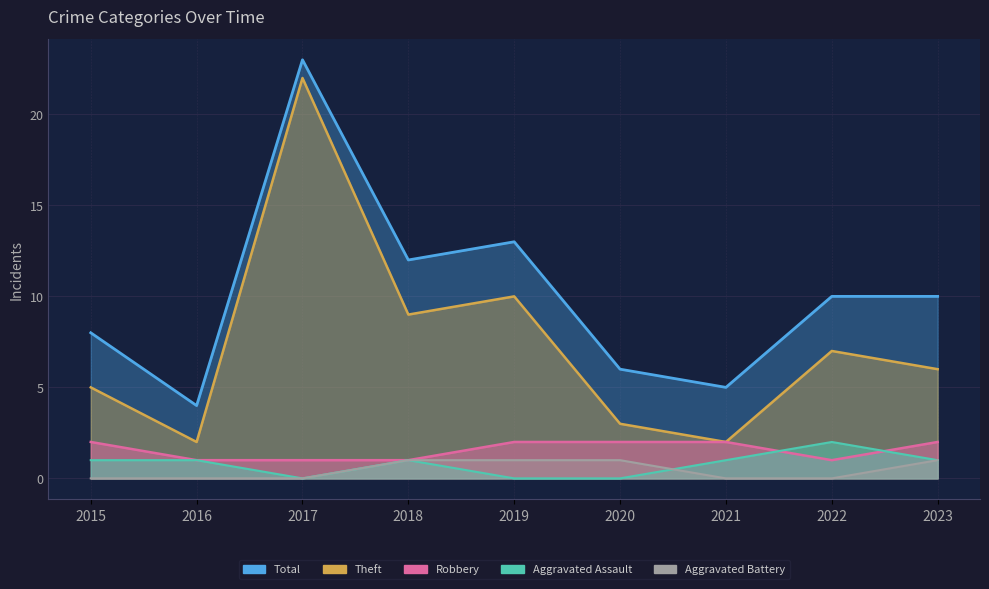

What is the value of the Aggravated Assault point at the 9th from the left?

1